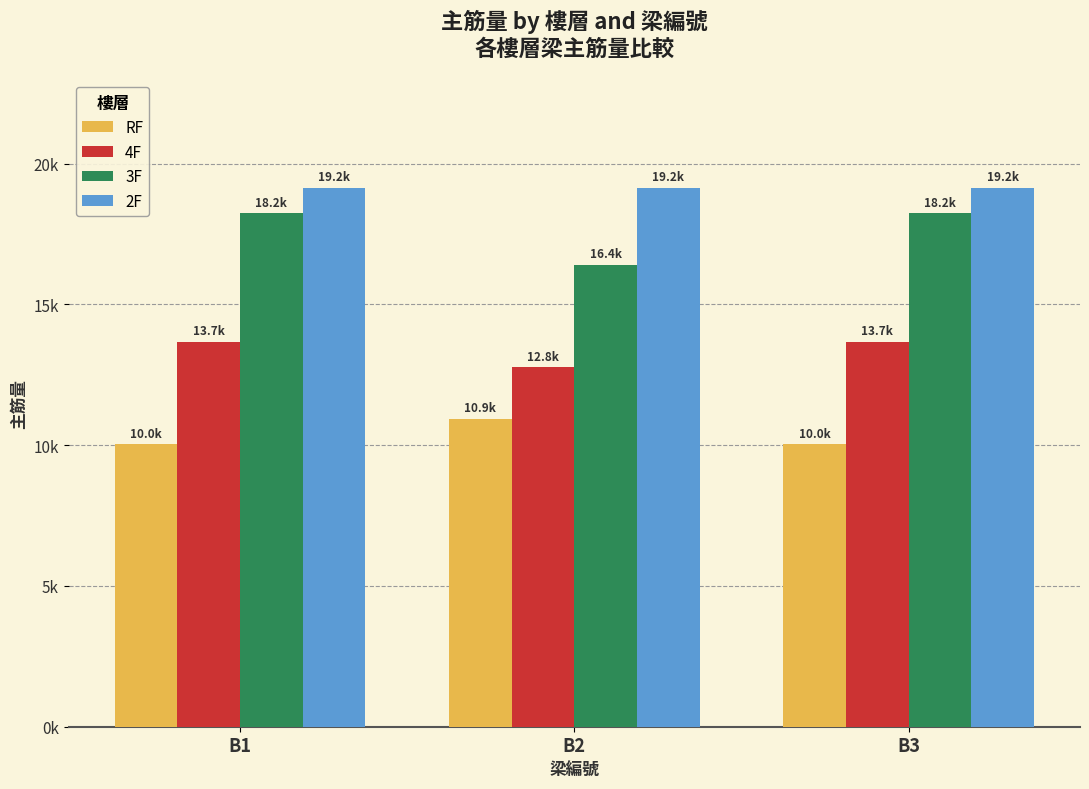

Between B1 and B3, which series saw the biggest shift?

RF